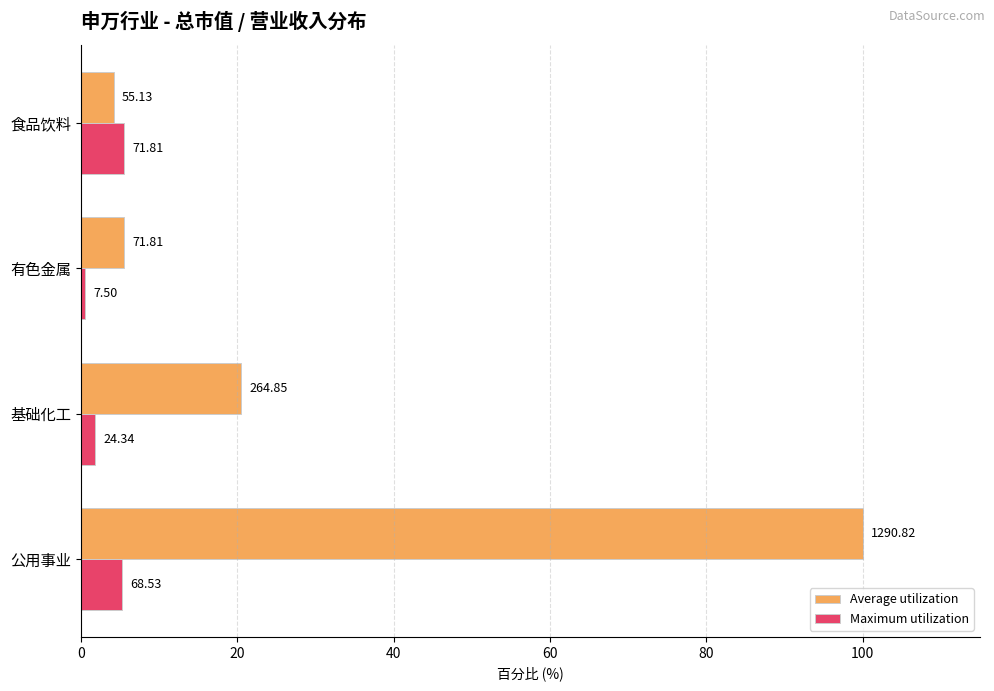

What are all the series names shown in the legend?

Average utilization, Maximum utilization